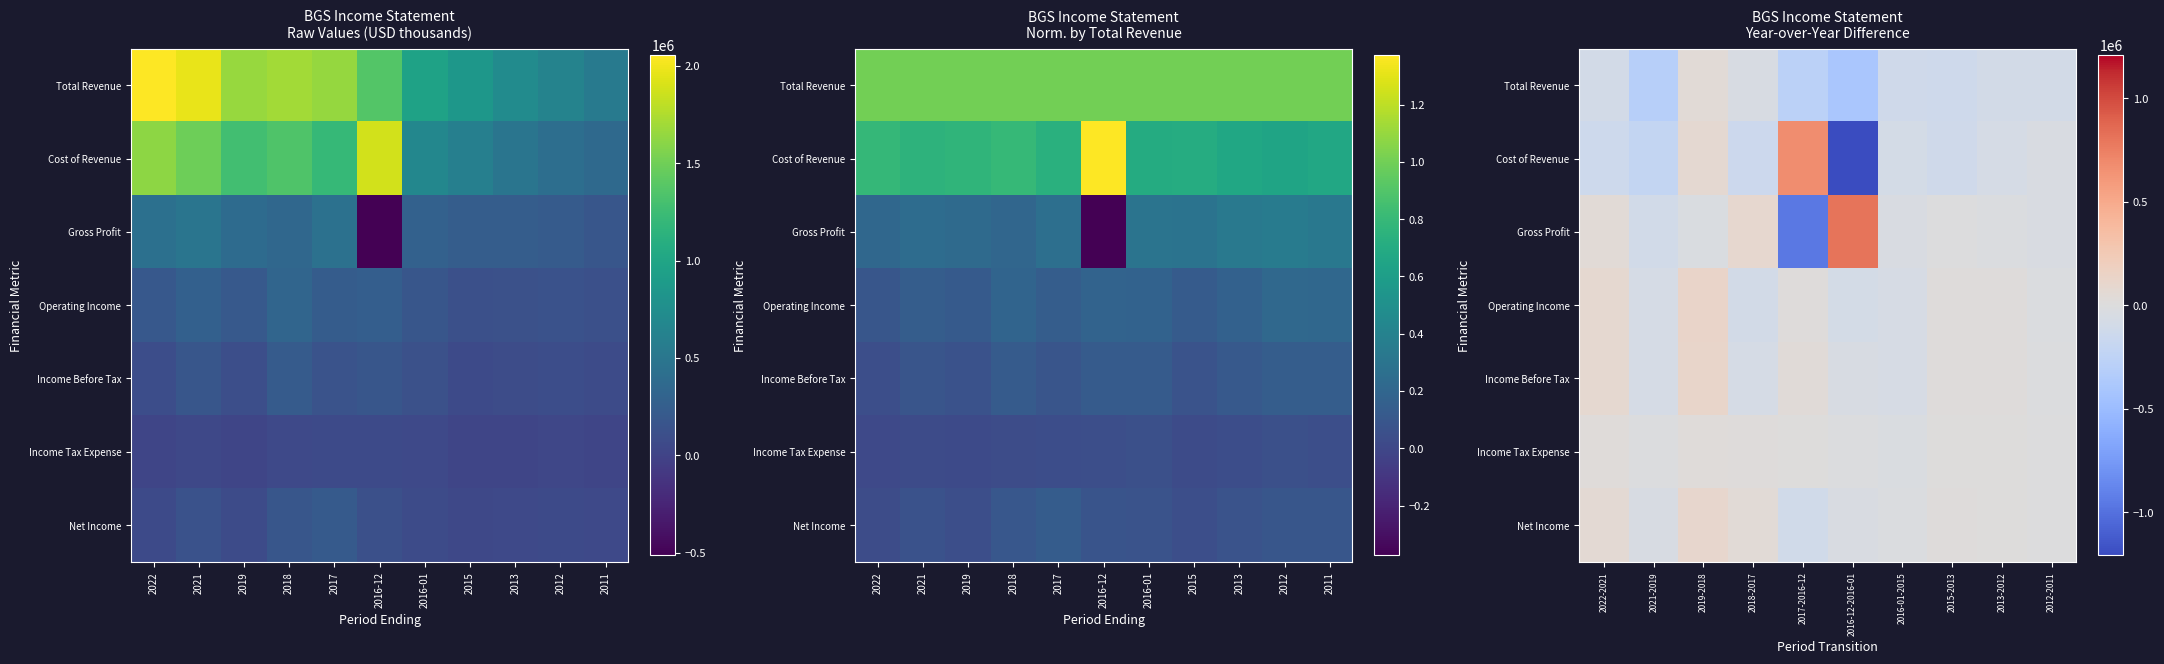

What is the difference between the highest and lowest values at 2016-12-2016-01?

2011500